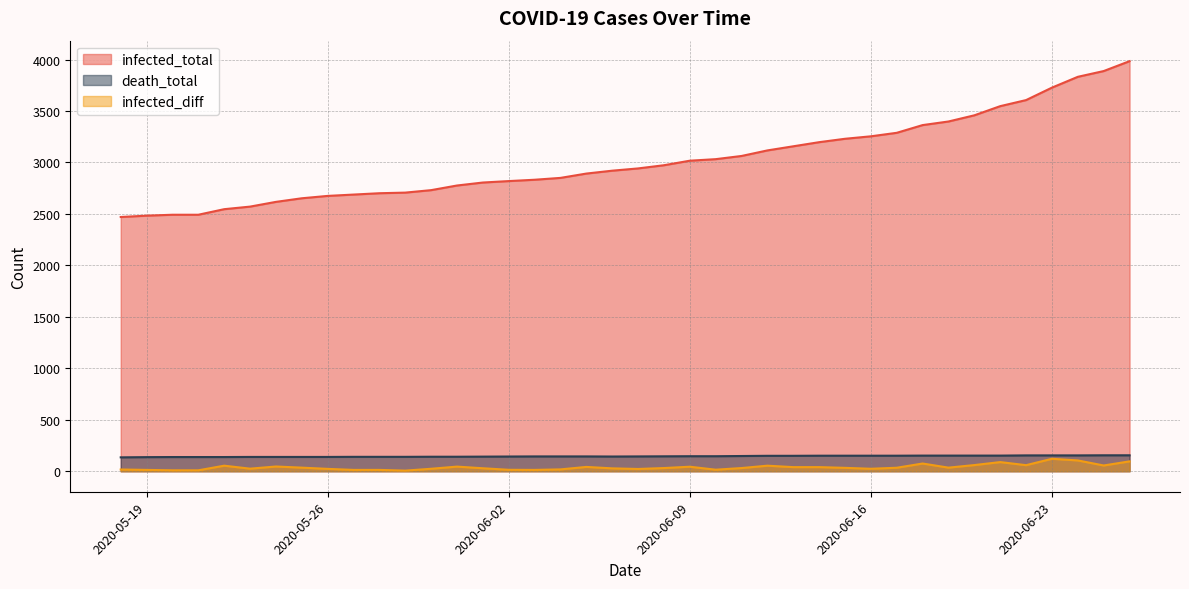

Between 2020-06-13 and 2020-05-30, which series saw the biggest shift?

infected_total